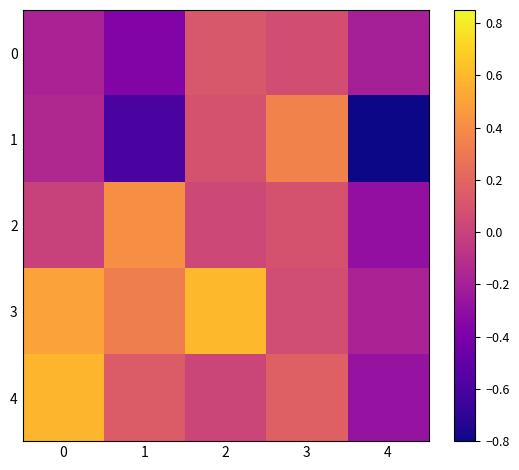

Which series has the largest range (max minus min)?

1